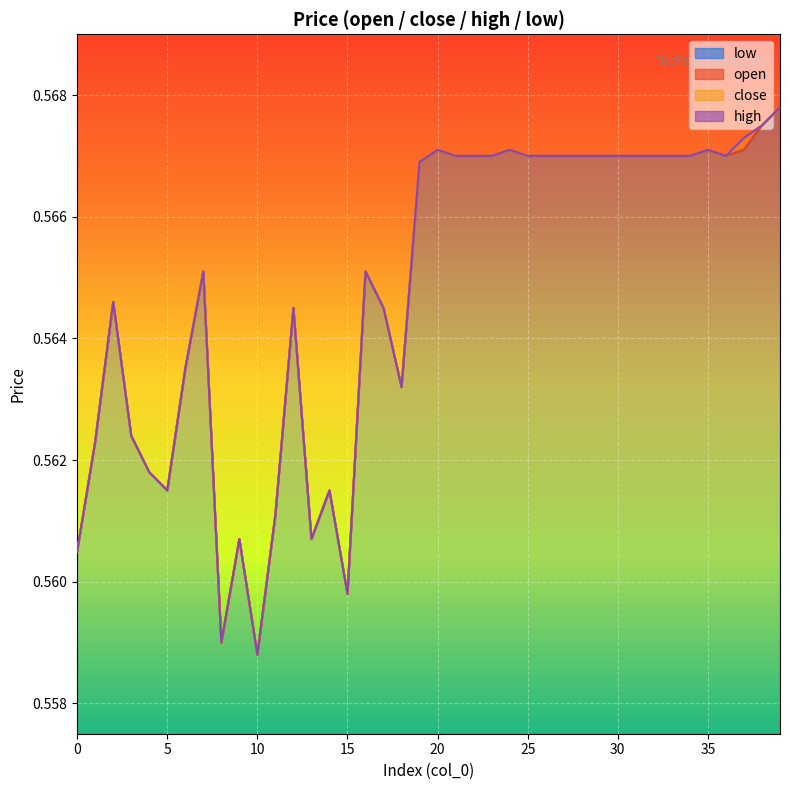

At how many categories does at least one series exceed 0?

40